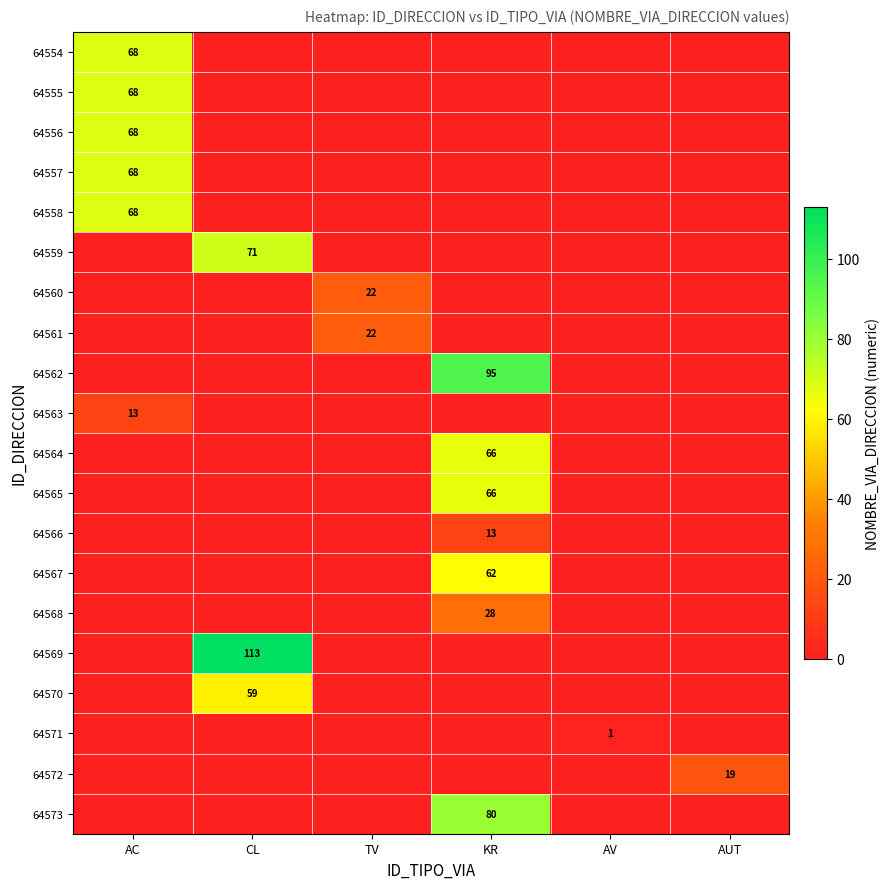

Which has a higher value, CL or KR?

CL